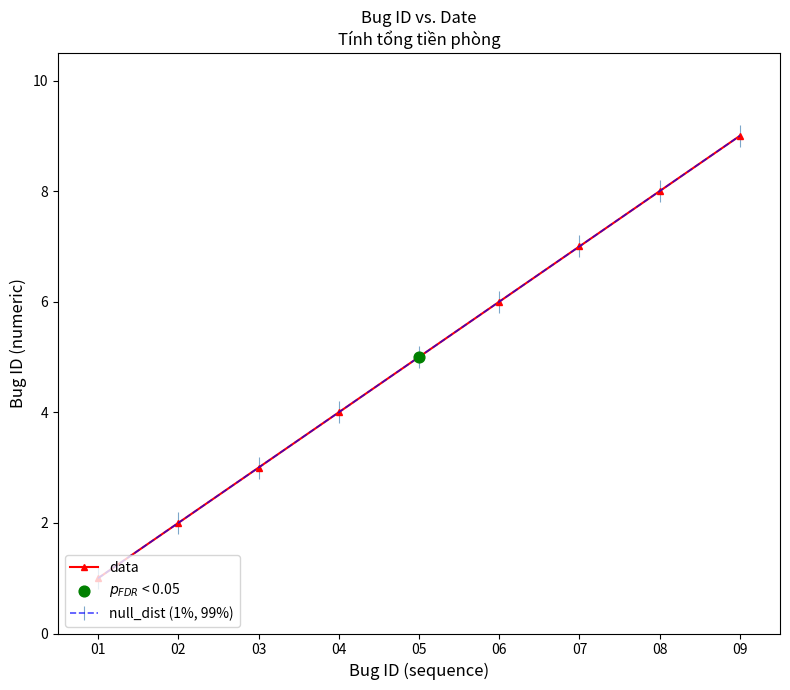

Between 08 and 06, which is larger?

08